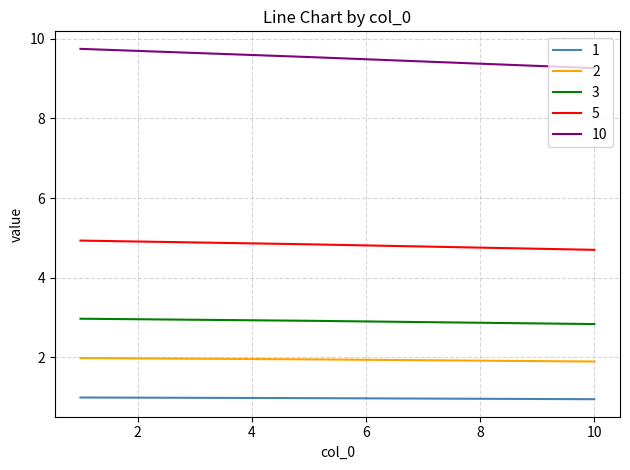

What is the maximum value for 5?

4.9